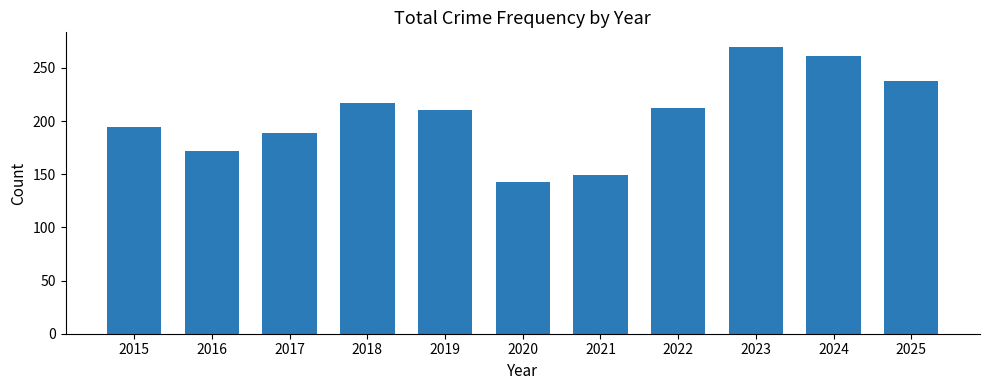

What is the difference between the second highest and second lowest values?

112